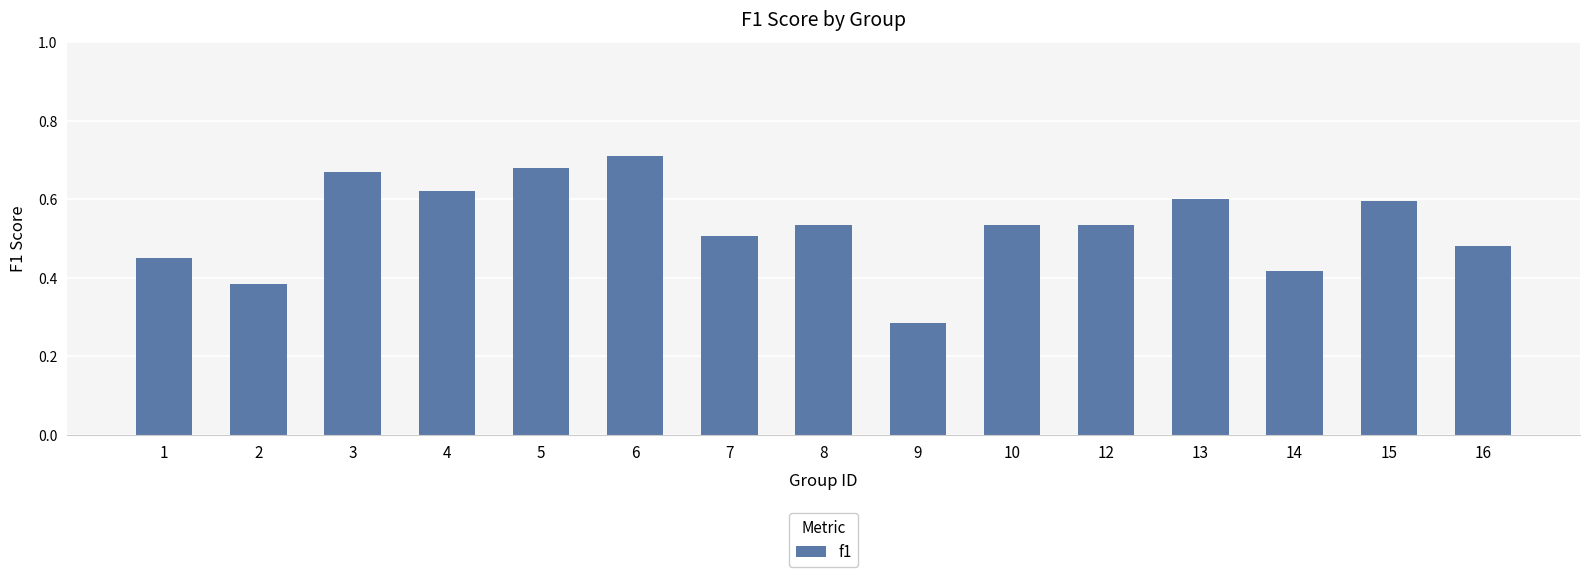

What is the sum of all values?

8.0